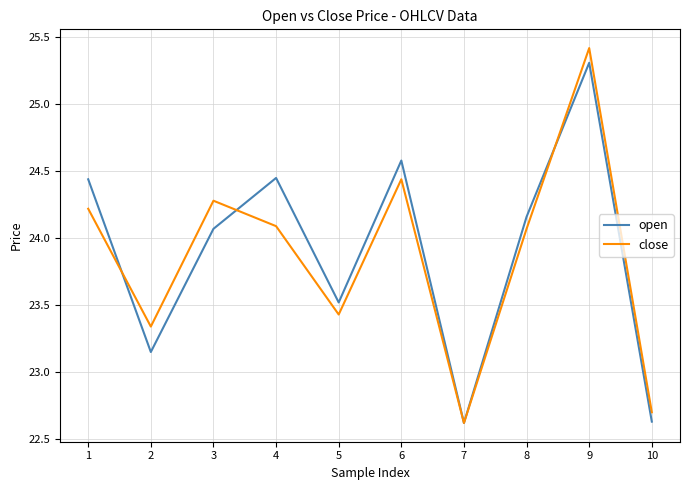

Is the value of close at 5 greater than the value of open at 5?

No